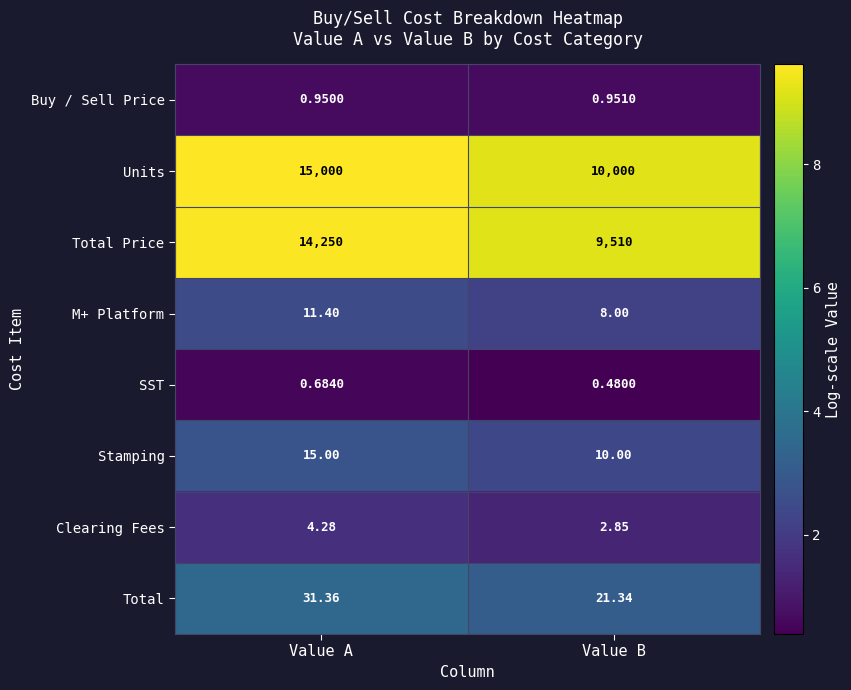

At which label is SST closest to 0?

Value B